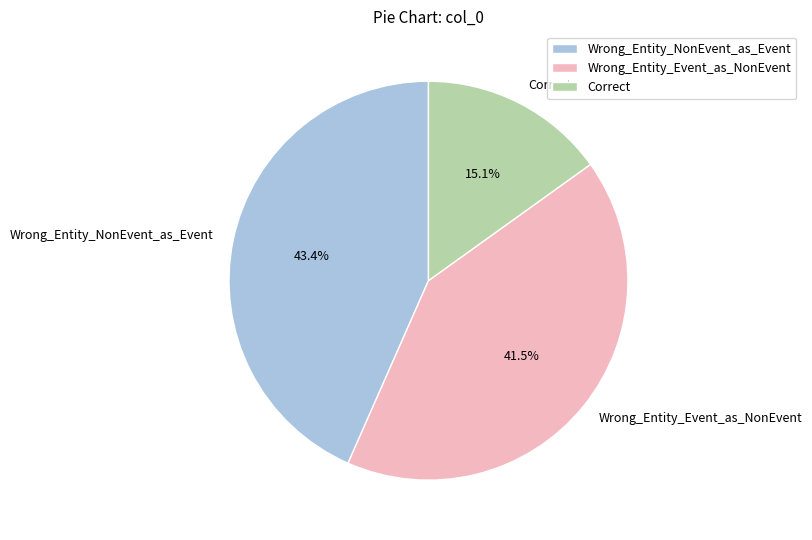

What is the smallest slice in the pie chart?

Correct